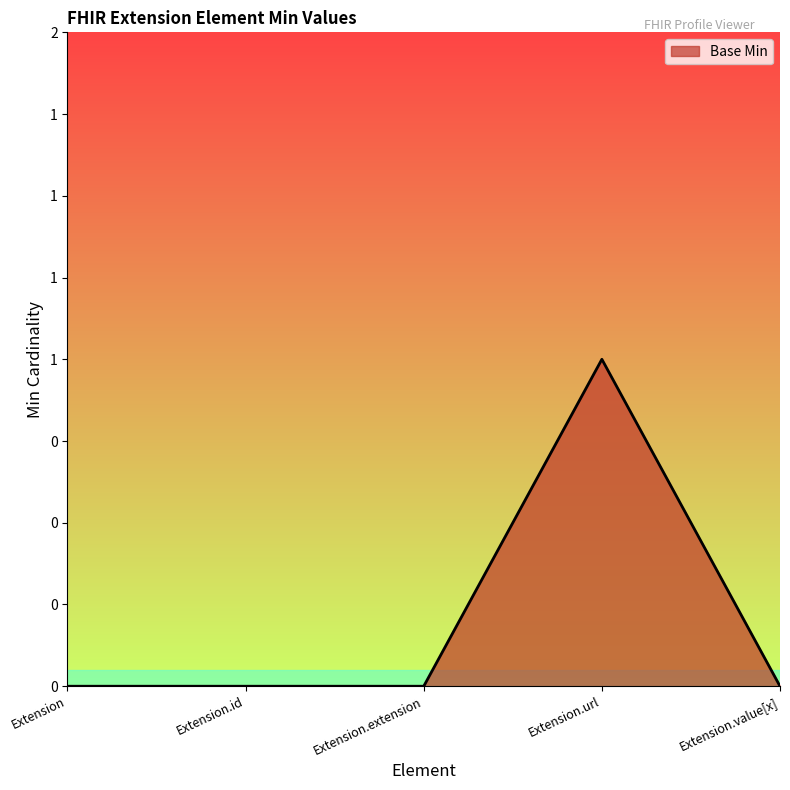

What is the label of the 4th point from the right?

Extension.id